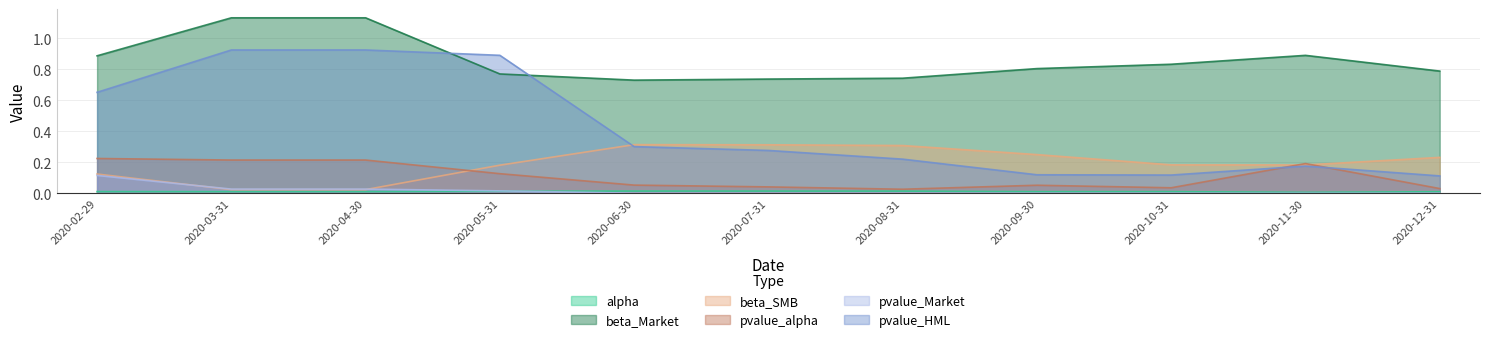

Is the value of beta_Market at 2020-11-30 greater than the value of pvalue_Market at 2020-10-31?

Yes